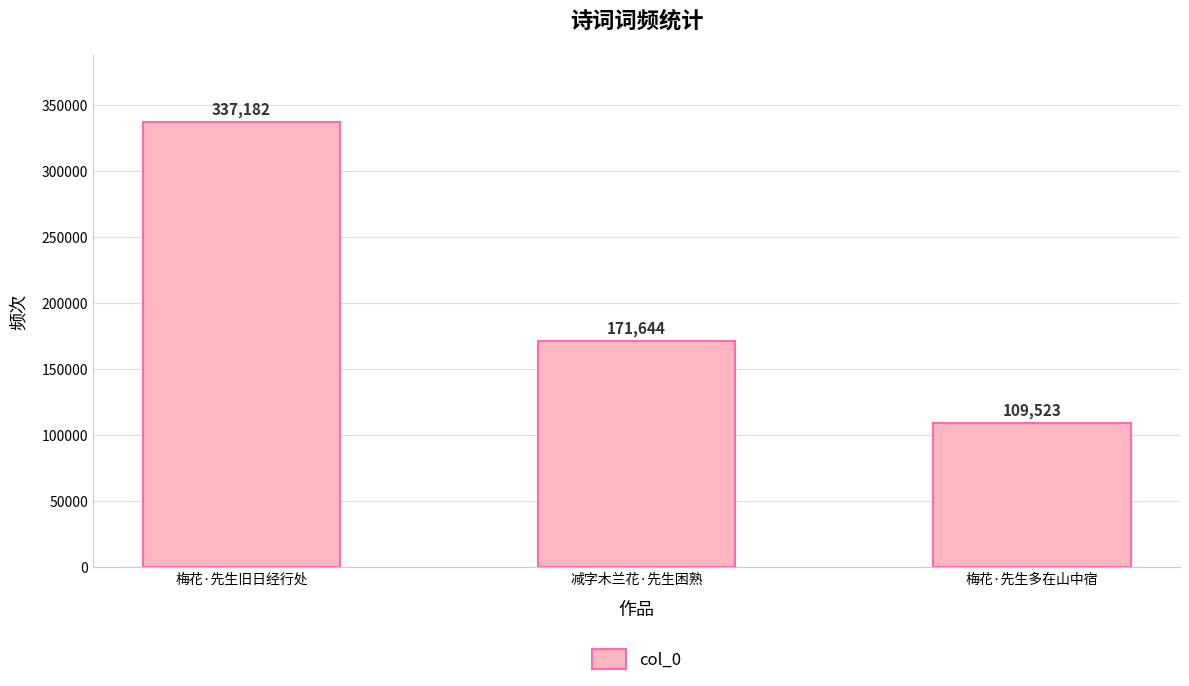

How many bars are there in total?

3